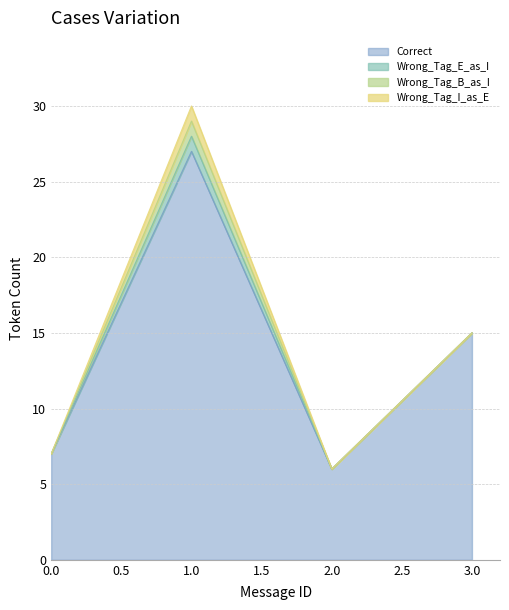

What are all the series names shown in the legend?

Correct, Wrong_Tag_E_as_I, Wrong_Tag_B_as_I, Wrong_Tag_I_as_E